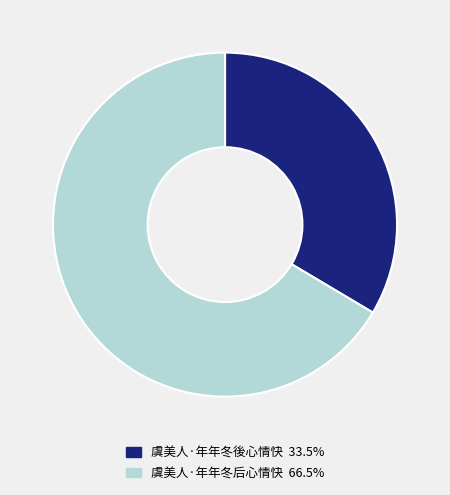

Does any single category account for the majority?

Yes